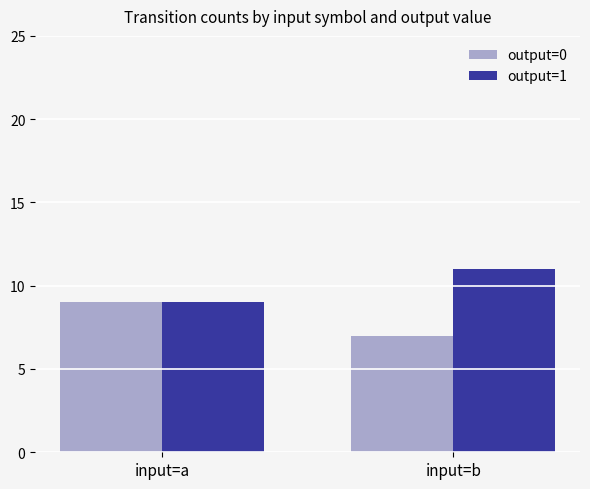

Reading left to right, what are all the values shown in this chart?

output=0: 9	7
output=1: 9	11